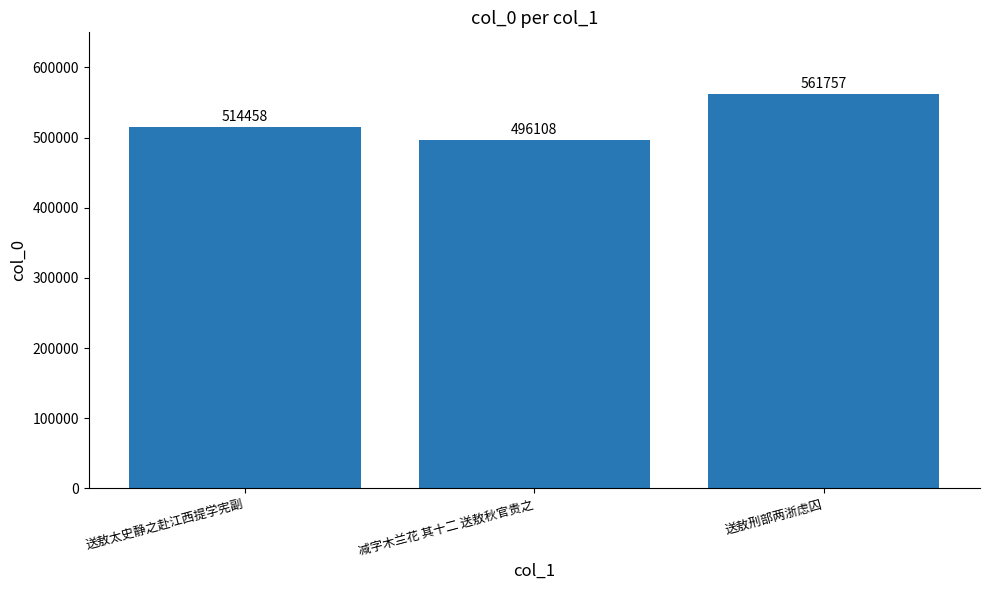

Reading left to right, list all the values displayed in this chart.

送敖太史静之赴江西提学宪副=514458	减字木兰花 其十二 送敖秋官贵之=496108	送敖刑部两浙虑囚=561757